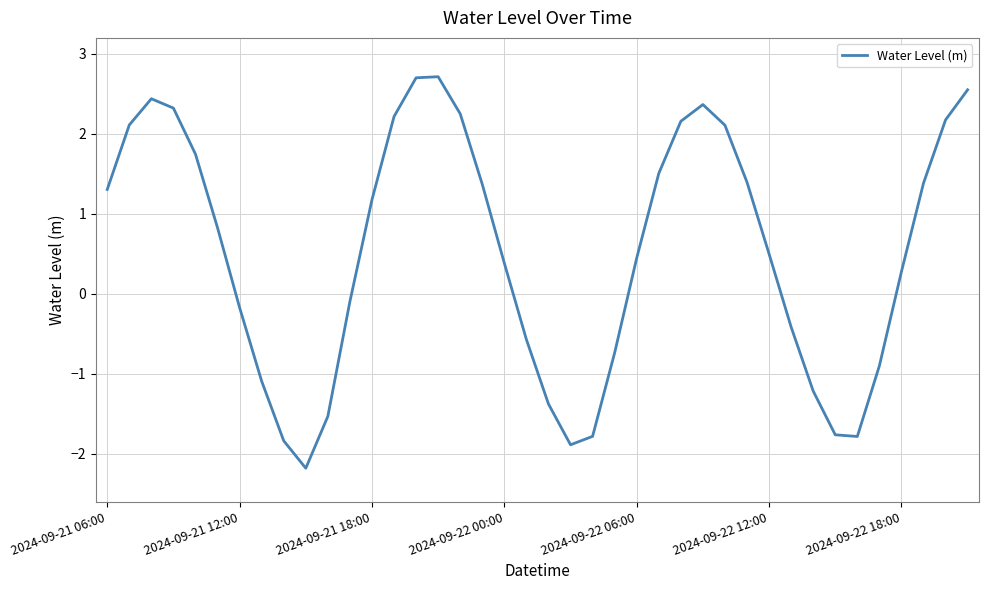

What is the greatest value displayed?

2.7